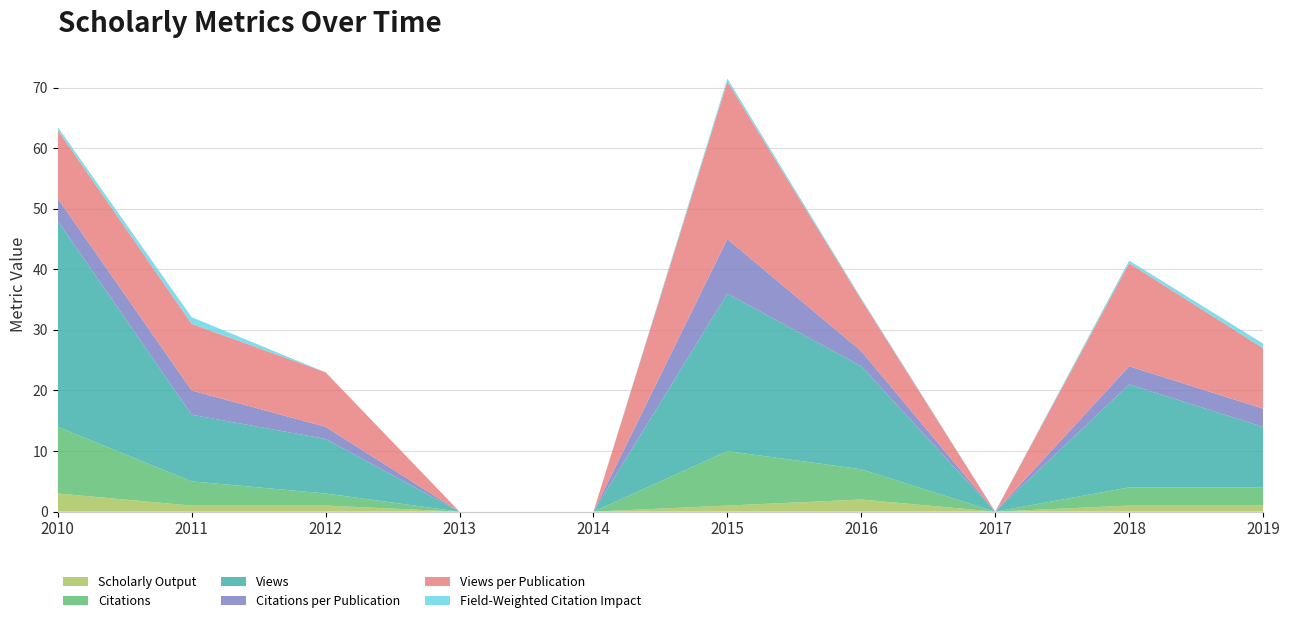

Reading right to left, list all the values displayed in this chart.

Scholarly Output: 1.0	1.0	0.0	2.0	1.0	0.0	0.0	1.0	1.0	3.0
Citations: 3.0	3.0	0.0	5.0	9.0	0.0	0.0	2.0	4.0	11.0
Views: 10.0	17.0	0.0	17.0	26.0	0.0	0.0	9.0	11.0	34.0
Citations per Publication: 3.0	3.0	0.0	2.5	9.0	0.0	0.0	2.0	4.0	3.7
Views per Publication: 10.0	17.0	0.0	8.5	26.0	0.0	0.0	9.0	11.0	11.3
Field-Weighted Citation Impact: 0.8	0.5	0.0	0.2	0.5	0.0	0.0	0.0	1.1	0.5